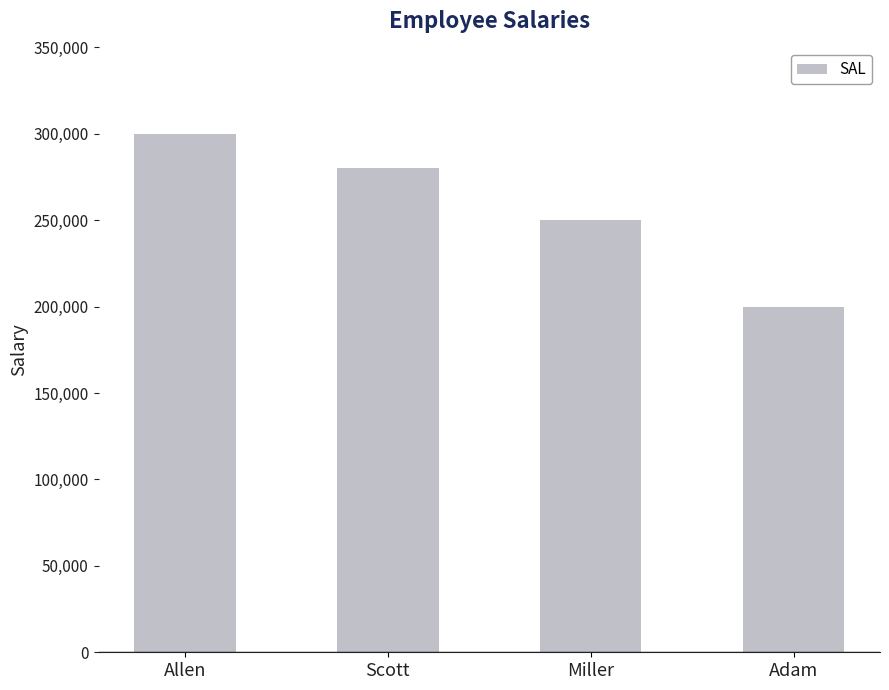

Reading left to right, transcribe all the data shown in this chart.

300000	280000	250000	200000